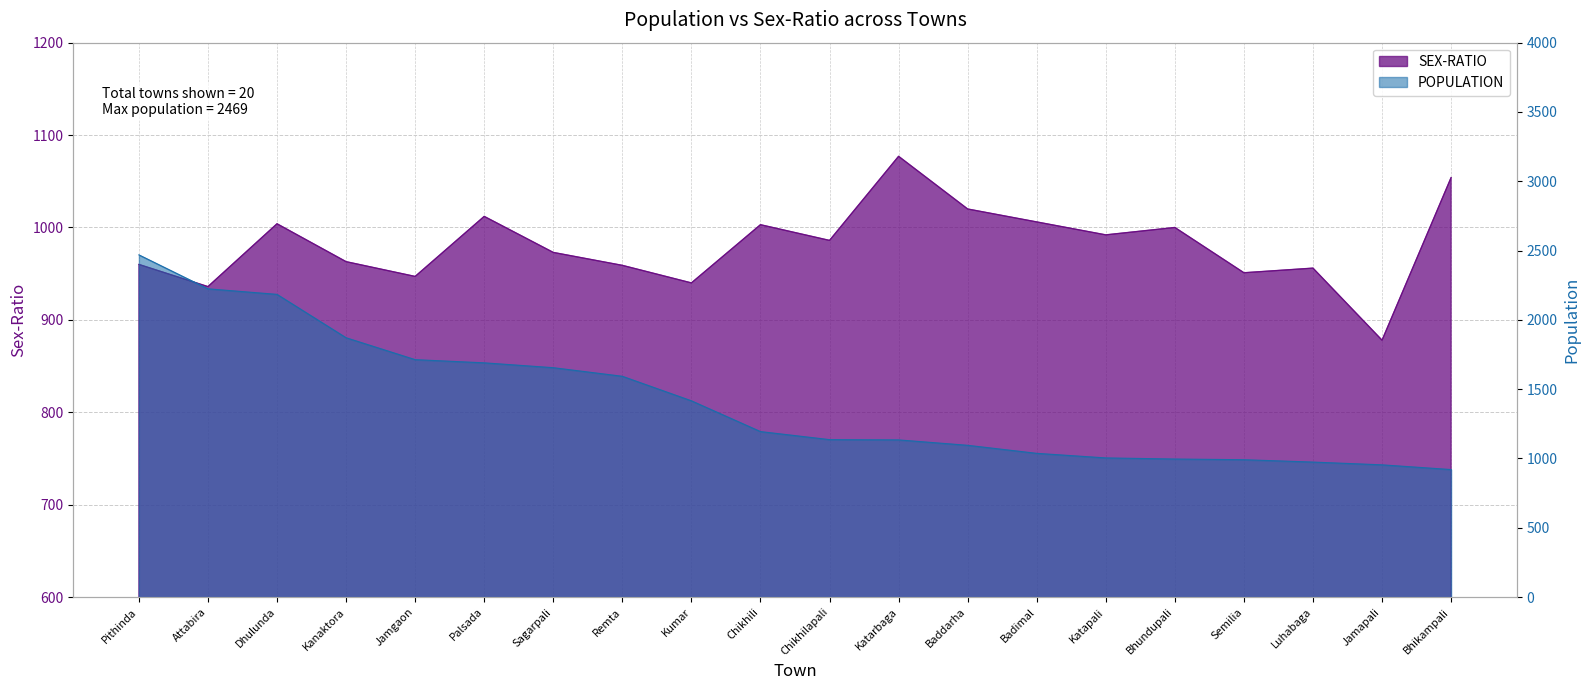

Reading right to left, what are all the values shown in this chart?

POPULATION: Bhikampali=920	Jamapali=954	Luhabaga=974	Semilia=991	Bhundupali=996	Katapali=1004	Badimal=1037	Baddarha=1095	Katarbaga=1134	Chikhilapali=1136	Chikhili=1194	Kumar=1416	Remta=1593	Sagarpali=1655	Palsada=1690	Jamgaon=1713	Kanaktora=1871	Dhulunda=2184	Attabira=2224	Pithinda=2469
SEX-RATIO: Bhikampali=1054	Jamapali=878	Luhabaga=956	Semilia=951	Bhundupali=1000	Katapali=992	Badimal=1006	Baddarha=1020	Katarbaga=1077	Chikhilapali=986	Chikhili=1003	Kumar=940	Remta=959	Sagarpali=973	Palsada=1012	Jamgaon=947	Kanaktora=963	Dhulunda=1004	Attabira=936	Pithinda=960